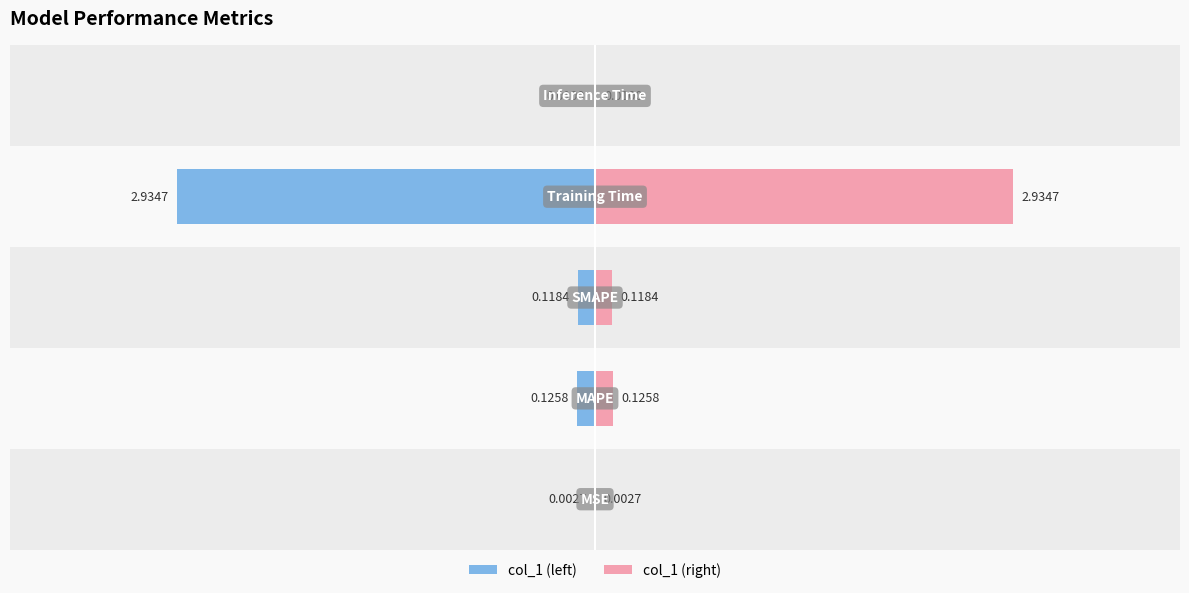

What is the average value of the col_1 (left) series?

-0.6